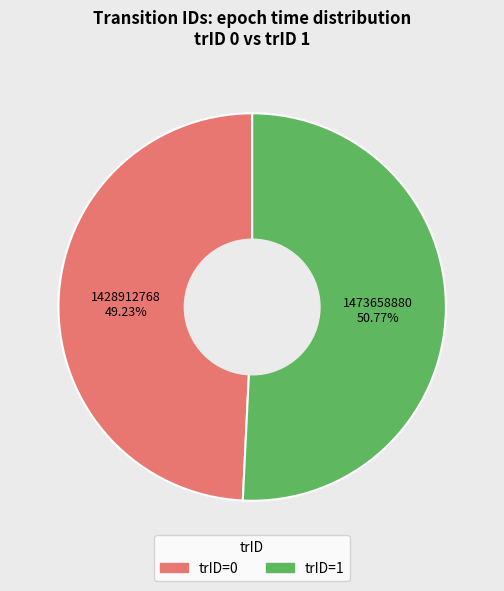

Which category accounts for the majority?

trID=1